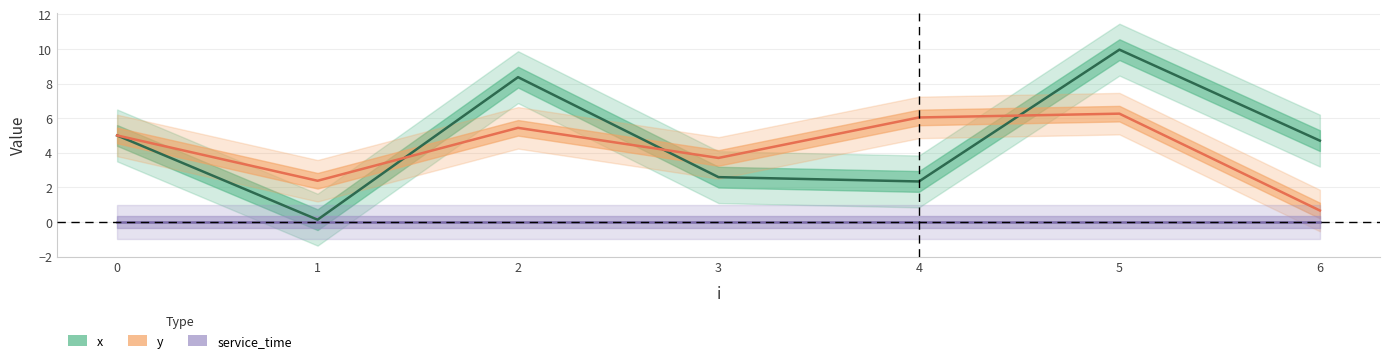

What is the value of the x point at the 7th from the left?

4.7